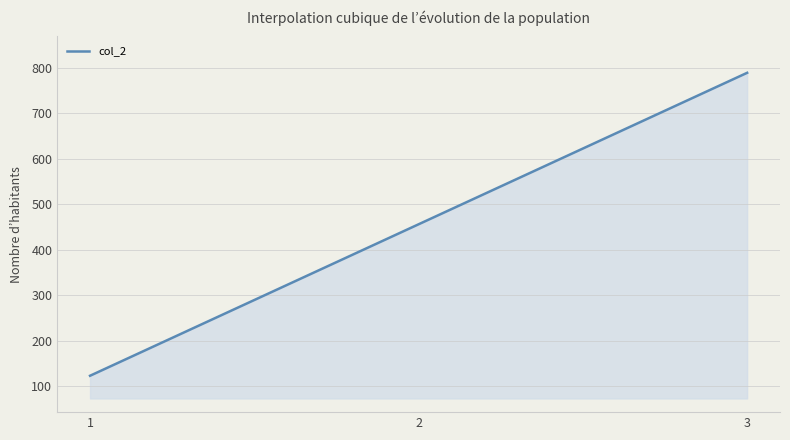

What is the difference between the maximum and minimum values?

666.0